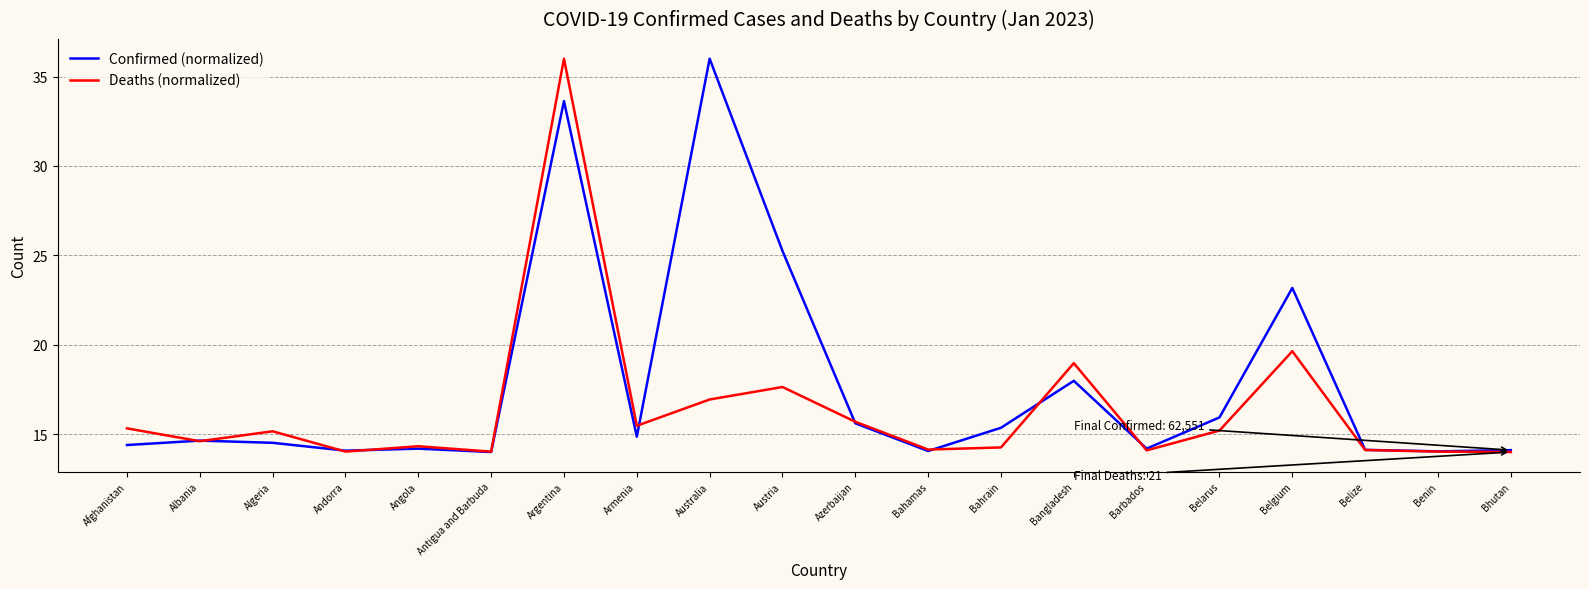

At which label is Confirmed (normalized) closest to 25?

Austria